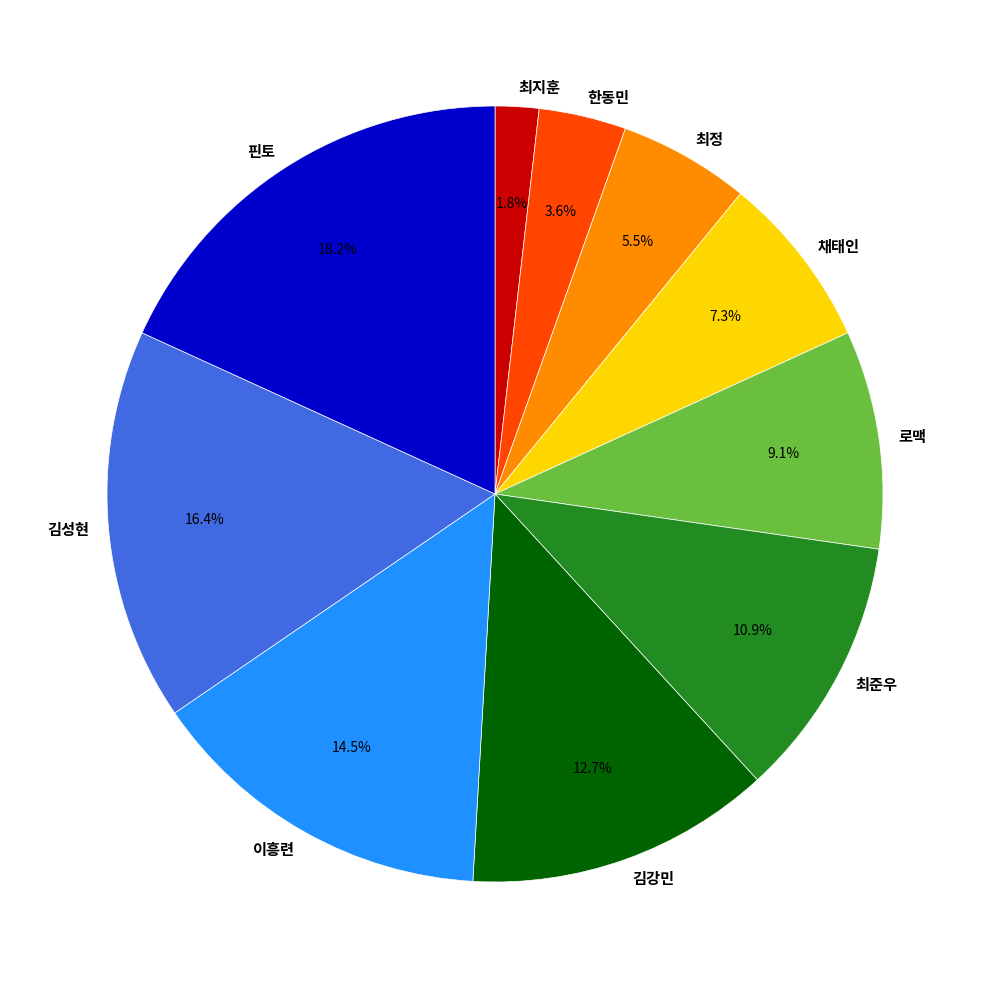

Which slice is the smallest?

최지훈